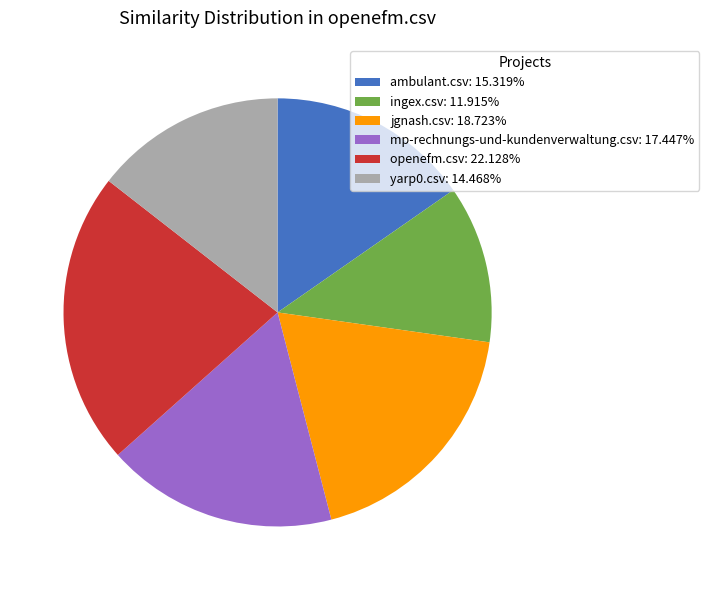

How many slices are in this pie chart?

6